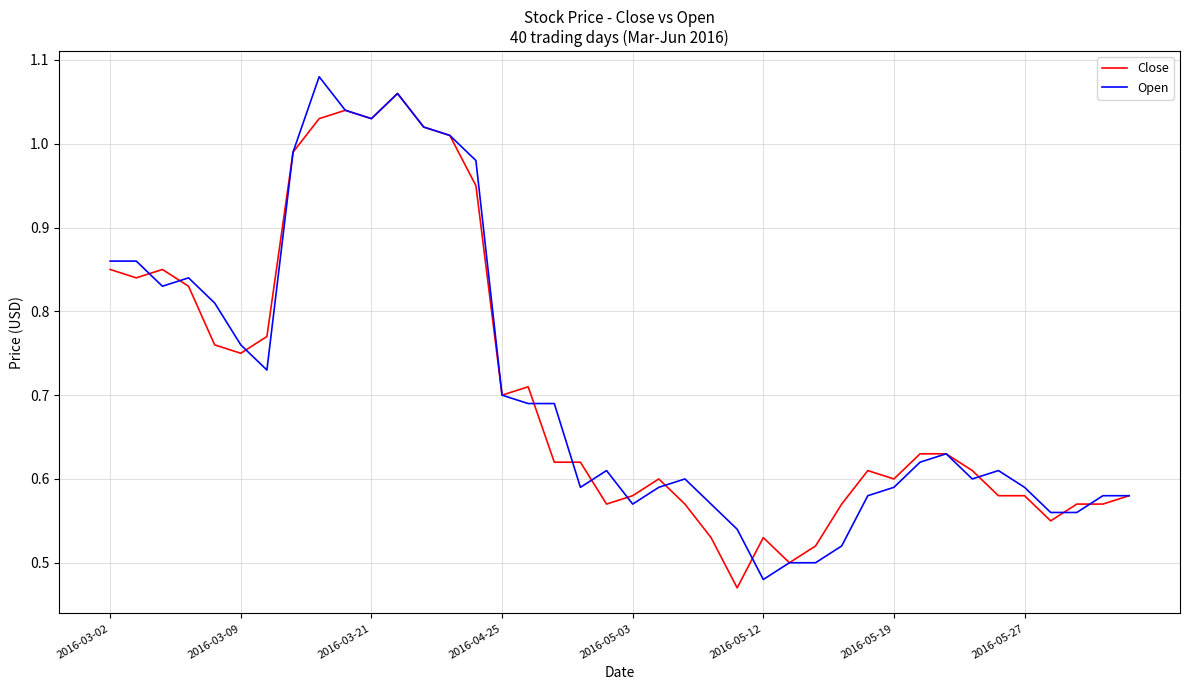

Is this an area chart (filled region under the line)?

No